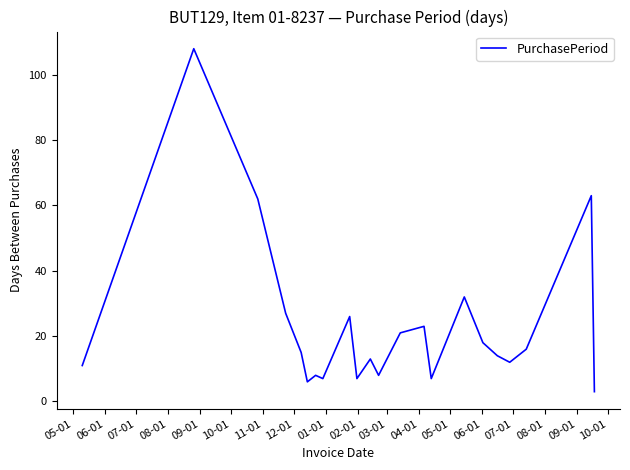

What is the maximum value shown in the chart?

108